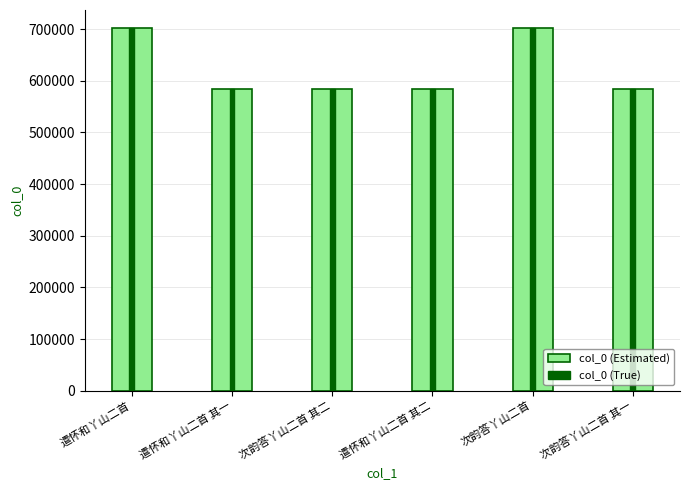

Reading left to right, what are all the values shown in this chart?

col_0: 遣怀和丫山二首=701716	遣怀和丫山二首 其一=584217	次韵答丫山二首 其二=584394	遣怀和丫山二首 其二=584218	次韵答丫山二首=701821	次韵答丫山二首 其一=584393
col_0 (True): 遣怀和丫山二首=701716	遣怀和丫山二首 其一=584217	次韵答丫山二首 其二=584394	遣怀和丫山二首 其二=584218	次韵答丫山二首=701821	次韵答丫山二首 其一=584393